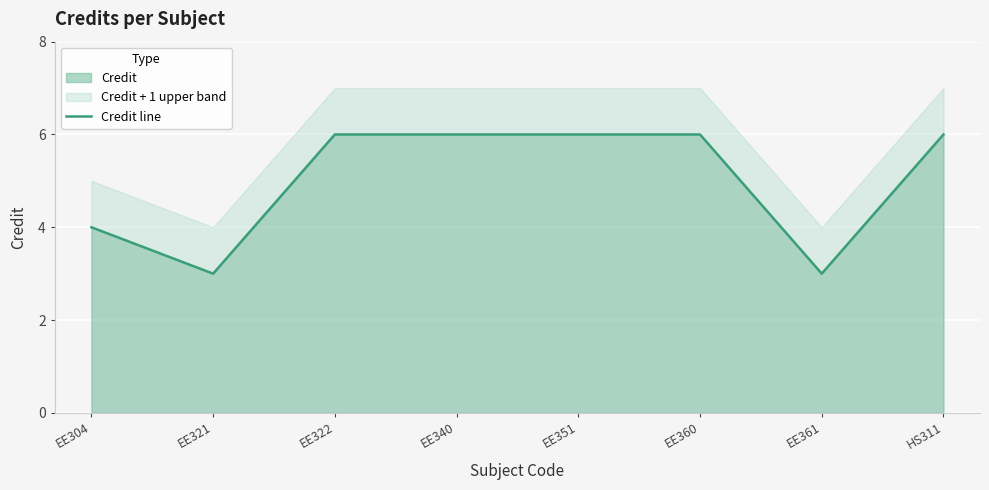

At which category does the chart reach its peak across all series?

EE322